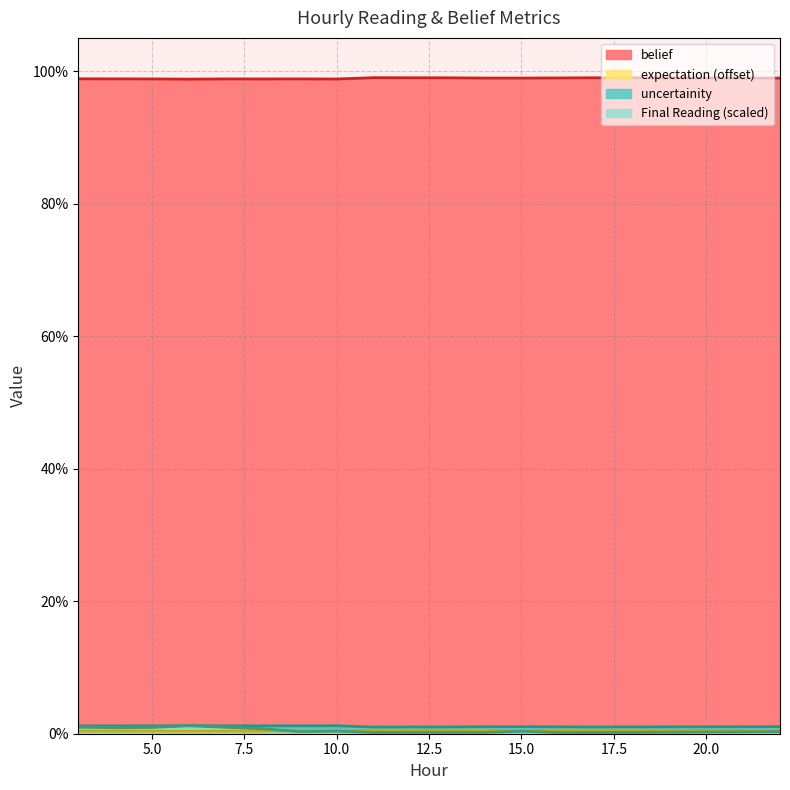

Is it true that belief equals 1.5 at 21?

False